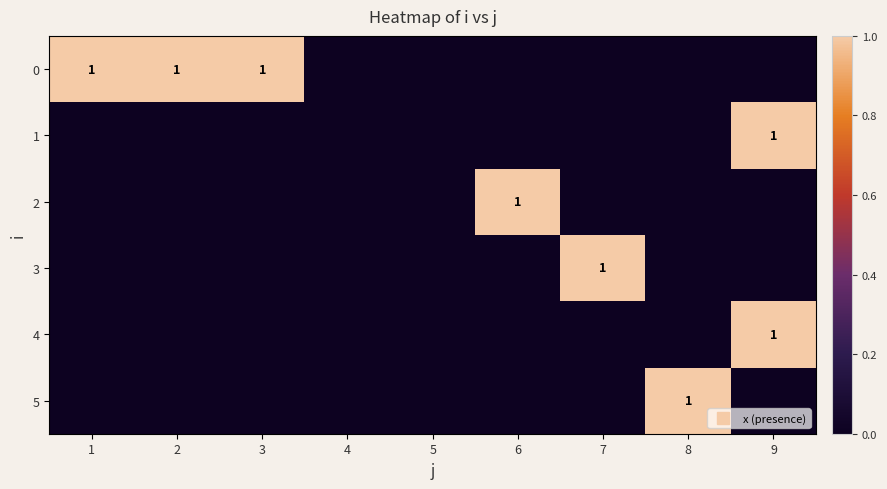

What is the difference between the second highest and minimum values in the 0 series?

1